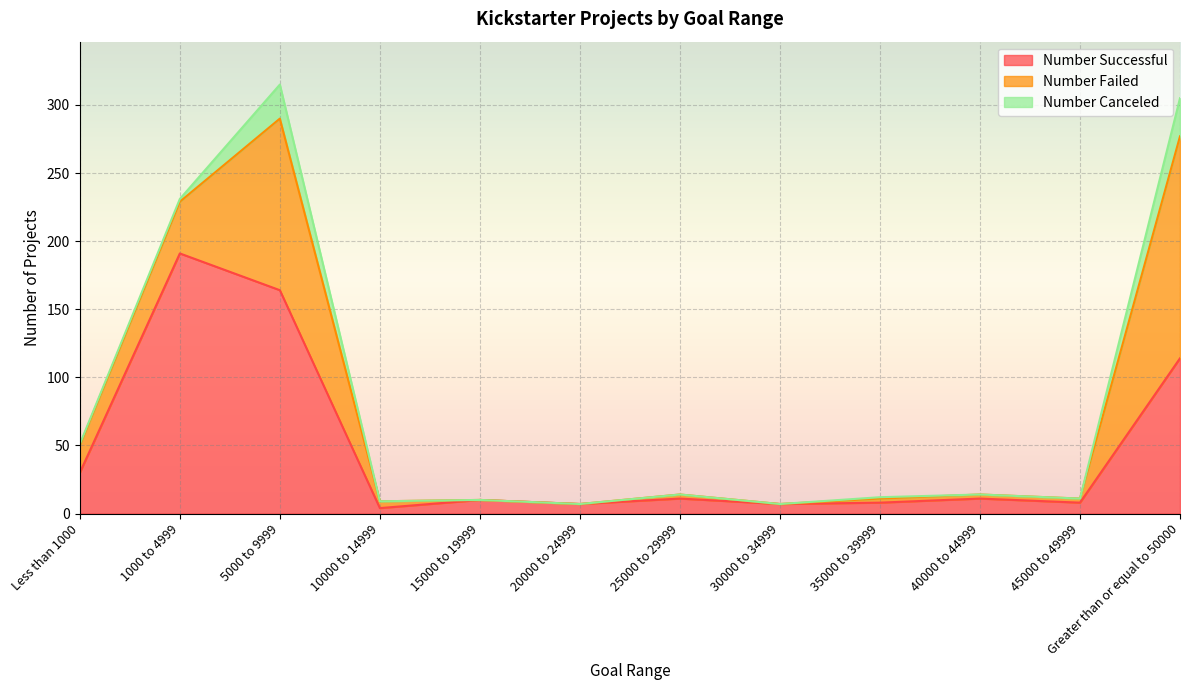

How many data points does each series have?

12